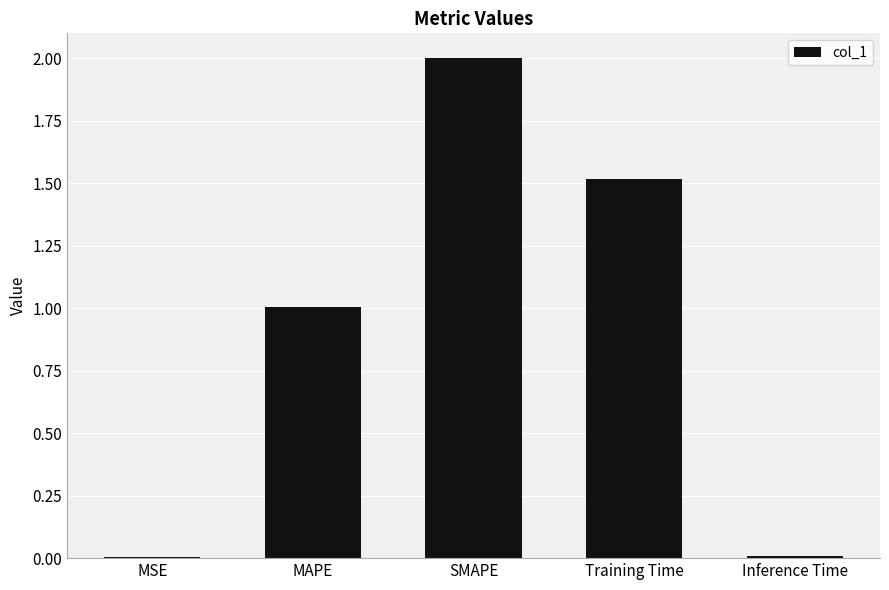

What is the sum of all values?

4.5